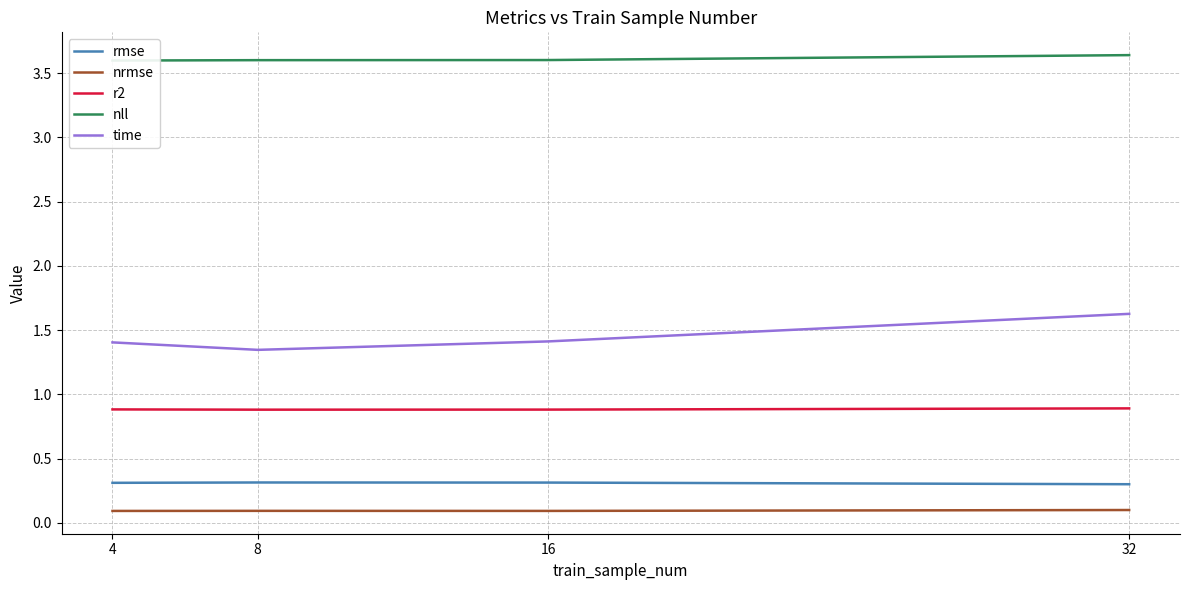

What is the spread (max minus min) of values at 8?

3.5